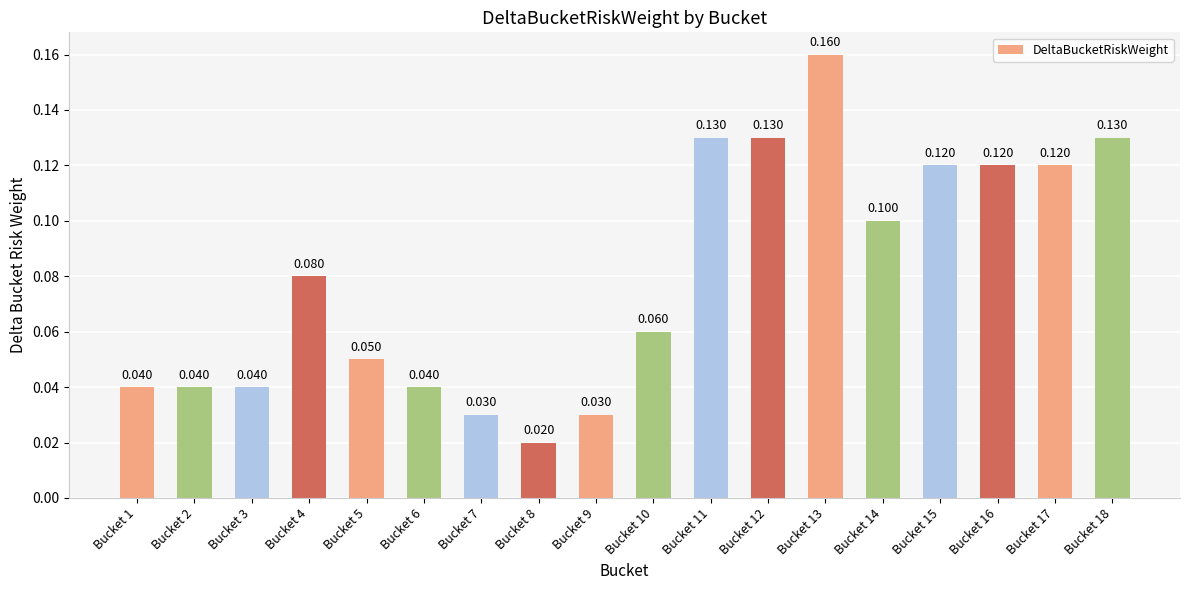

Reading left to right, extract all data points from this chart.

0.0	0.0	0.0	0.1	0.1	0.0	0.0	0.0	0.0	0.1	0.1	0.1	0.2	0.1	0.1	0.1	0.1	0.1